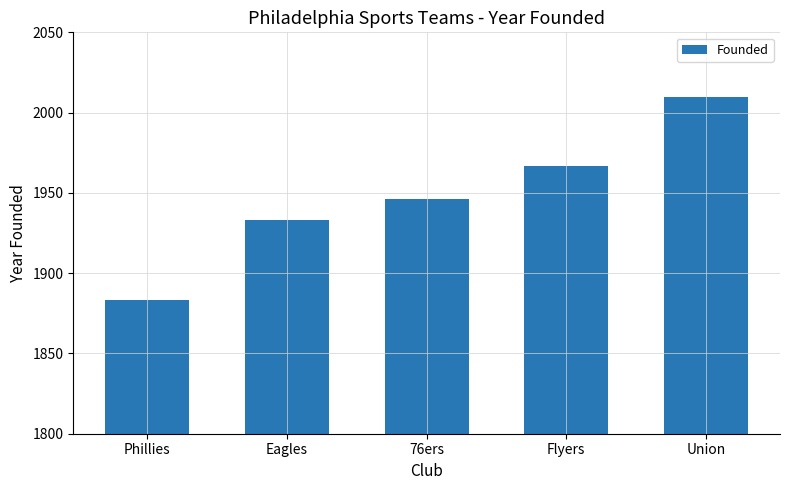

Rank the categories by value from highest to lowest.

Union, Flyers, 76ers, Eagles, Phillies